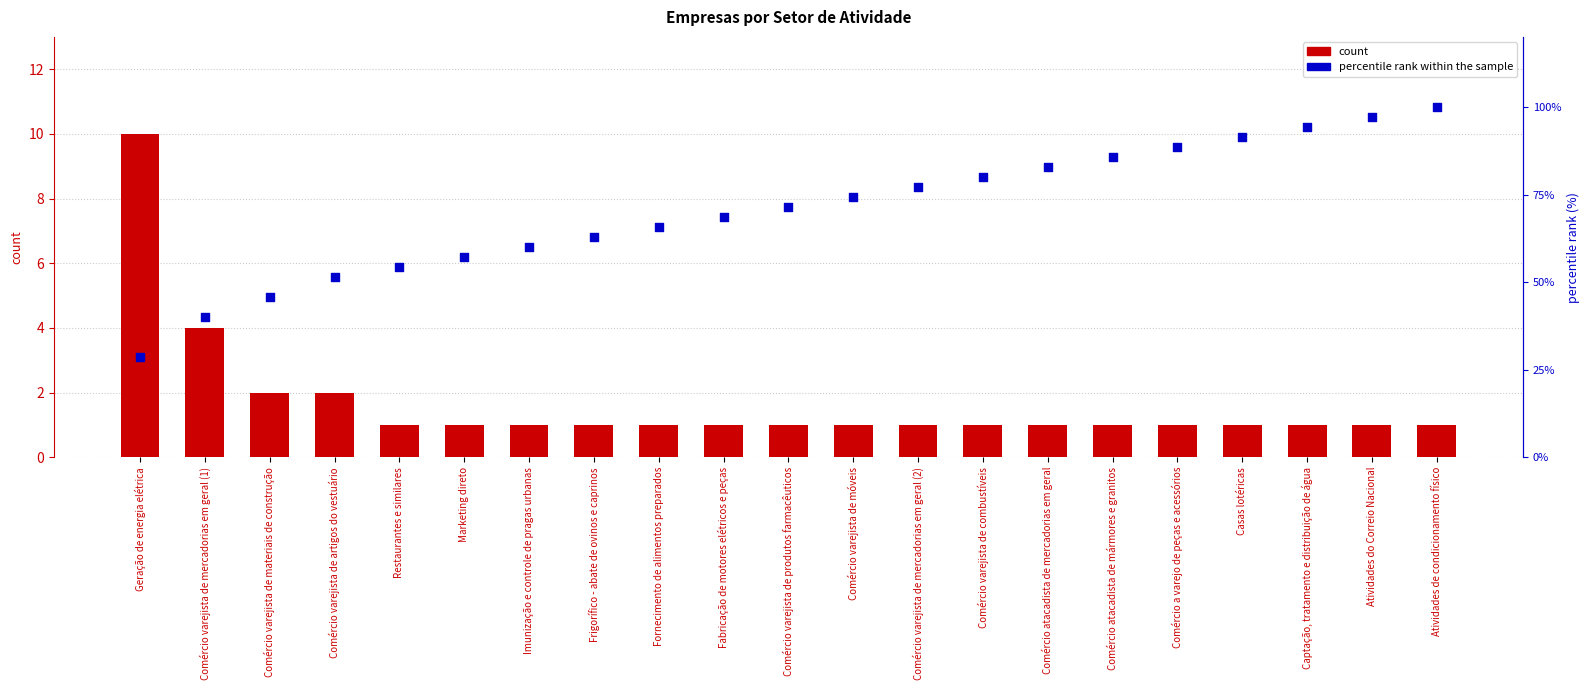

What is the total value across all series at Atividades do Correio Nacional?

98.1